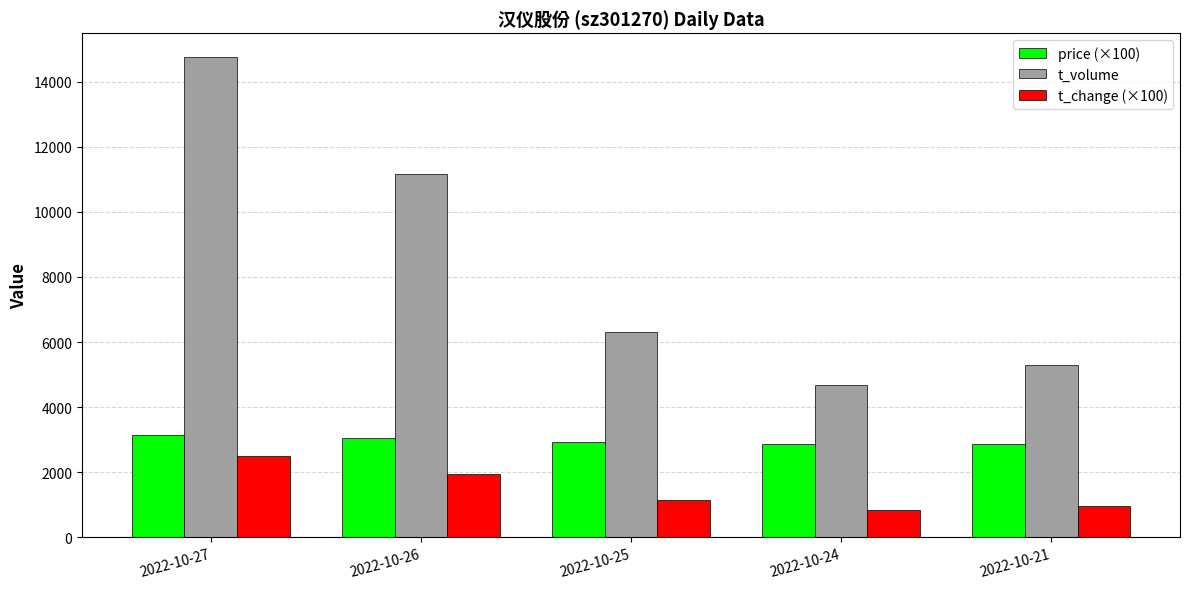

What is the lowest value of the price (×100) series?

2860